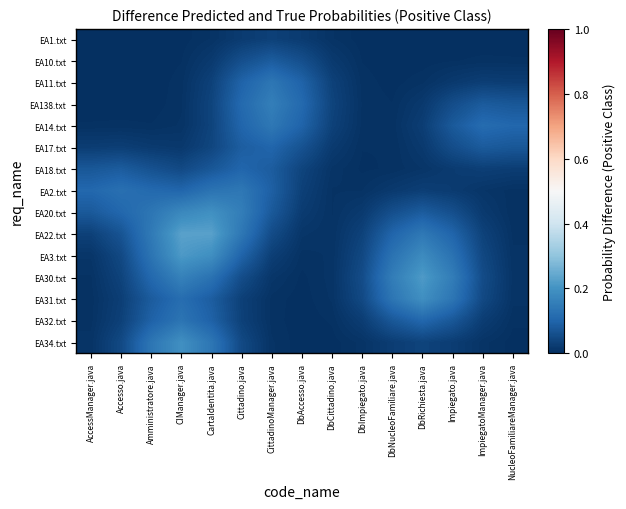

Reading left to right, transcribe all the data shown in this chart.

EA1.txt: AccessManager.java=0.0	Accesso.java=0.0	Amministratore.java=0.0	CIManager.java=0.0	CartaIdentita.java=0.0	Cittadino.java=0.0	CittadinoManager.java=0.0	DbAccesso.java=0.0	DbCittadino.java=0.0	DbImpiegato.java=0.0	DbNucleoFamiliare.java=0.0	DbRichiesta.java=0.0	Impiegato.java=0.0	ImpiegatoManager.java=0.0	NucleoFamiliareManager.java=0.0
EA10.txt: AccessManager.java=0.0	Accesso.java=0.0	Amministratore.java=0.0	CIManager.java=0.0	CartaIdentita.java=0.0	Cittadino.java=0.1	CittadinoManager.java=0.1	DbAccesso.java=0.1	DbCittadino.java=0.0	DbImpiegato.java=0.0	DbNucleoFamiliare.java=0.0	DbRichiesta.java=0.0	Impiegato.java=0.0	ImpiegatoManager.java=0.0	NucleoFamiliareManager.java=0.0
EA11.txt: AccessManager.java=0.0	Accesso.java=0.0	Amministratore.java=0.0	CIManager.java=0.0	CartaIdentita.java=0.0	Cittadino.java=0.1	CittadinoManager.java=0.1	DbAccesso.java=0.1	DbCittadino.java=0.0	DbImpiegato.java=0.0	DbNucleoFamiliare.java=0.0	DbRichiesta.java=0.0	Impiegato.java=0.0	ImpiegatoManager.java=0.0	NucleoFamiliareManager.java=0.0
EA138.txt: AccessManager.java=0.0	Accesso.java=0.0	Amministratore.java=0.0	CIManager.java=0.0	CartaIdentita.java=0.0	Cittadino.java=0.1	CittadinoManager.java=0.2	DbAccesso.java=0.1	DbCittadino.java=0.0	DbImpiegato.java=0.0	DbNucleoFamiliare.java=0.0	DbRichiesta.java=0.0	Impiegato.java=0.1	ImpiegatoManager.java=0.1	NucleoFamiliareManager.java=0.1
EA14.txt: AccessManager.java=0.0	Accesso.java=0.0	Amministratore.java=0.0	CIManager.java=0.0	CartaIdentita.java=0.0	Cittadino.java=0.1	CittadinoManager.java=0.1	DbAccesso.java=0.1	DbCittadino.java=0.0	DbImpiegato.java=0.0	DbNucleoFamiliare.java=0.0	DbRichiesta.java=0.0	Impiegato.java=0.1	ImpiegatoManager.java=0.1	NucleoFamiliareManager.java=0.1
EA17.txt: AccessManager.java=0.0	Accesso.java=0.0	Amministratore.java=0.0	CIManager.java=0.0	CartaIdentita.java=0.0	Cittadino.java=0.1	CittadinoManager.java=0.1	DbAccesso.java=0.1	DbCittadino.java=0.0	DbImpiegato.java=0.0	DbNucleoFamiliare.java=0.0	DbRichiesta.java=0.0	Impiegato.java=0.1	ImpiegatoManager.java=0.1	NucleoFamiliareManager.java=0.1
EA18.txt: AccessManager.java=0.1	Accesso.java=0.1	Amministratore.java=0.1	CIManager.java=0.0	CartaIdentita.java=0.1	Cittadino.java=0.1	CittadinoManager.java=0.1	DbAccesso.java=0.0	DbCittadino.java=0.0	DbImpiegato.java=0.0	DbNucleoFamiliare.java=0.0	DbRichiesta.java=0.0	Impiegato.java=0.0	ImpiegatoManager.java=0.0	NucleoFamiliareManager.java=0.0
EA2.txt: AccessManager.java=0.1	Accesso.java=0.1	Amministratore.java=0.1	CIManager.java=0.1	CartaIdentita.java=0.1	Cittadino.java=0.1	CittadinoManager.java=0.1	DbAccesso.java=0.0	DbCittadino.java=0.0	DbImpiegato.java=0.0	DbNucleoFamiliare.java=0.0	DbRichiesta.java=0.0	Impiegato.java=0.0	ImpiegatoManager.java=0.0	NucleoFamiliareManager.java=0.0
EA20.txt: AccessManager.java=0.1	Accesso.java=0.1	Amministratore.java=0.1	CIManager.java=0.2	CartaIdentita.java=0.2	Cittadino.java=0.2	CittadinoManager.java=0.1	DbAccesso.java=0.0	DbCittadino.java=0.0	DbImpiegato.java=0.0	DbNucleoFamiliare.java=0.1	DbRichiesta.java=0.1	Impiegato.java=0.1	ImpiegatoManager.java=0.0	NucleoFamiliareManager.java=0.0
EA22.txt: AccessManager.java=0.0	Accesso.java=0.1	Amministratore.java=0.1	CIManager.java=0.2	CartaIdentita.java=0.2	Cittadino.java=0.1	CittadinoManager.java=0.1	DbAccesso.java=0.0	DbCittadino.java=0.0	DbImpiegato.java=0.0	DbNucleoFamiliare.java=0.1	DbRichiesta.java=0.1	Impiegato.java=0.1	ImpiegatoManager.java=0.0	NucleoFamiliareManager.java=0.0
EA3.txt: AccessManager.java=0.0	Accesso.java=0.0	Amministratore.java=0.1	CIManager.java=0.2	CartaIdentita.java=0.2	Cittadino.java=0.1	CittadinoManager.java=0.0	DbAccesso.java=0.0	DbCittadino.java=0.0	DbImpiegato.java=0.0	DbNucleoFamiliare.java=0.1	DbRichiesta.java=0.2	Impiegato.java=0.1	ImpiegatoManager.java=0.0	NucleoFamiliareManager.java=0.0
EA30.txt: AccessManager.java=0.0	Accesso.java=0.0	Amministratore.java=0.1	CIManager.java=0.2	CartaIdentita.java=0.1	Cittadino.java=0.1	CittadinoManager.java=0.0	DbAccesso.java=0.0	DbCittadino.java=0.0	DbImpiegato.java=0.1	DbNucleoFamiliare.java=0.2	DbRichiesta.java=0.2	Impiegato.java=0.2	ImpiegatoManager.java=0.1	NucleoFamiliareManager.java=0.0
EA31.txt: AccessManager.java=0.0	Accesso.java=0.0	Amministratore.java=0.1	CIManager.java=0.1	CartaIdentita.java=0.1	Cittadino.java=0.0	CittadinoManager.java=0.0	DbAccesso.java=0.0	DbCittadino.java=0.0	DbImpiegato.java=0.0	DbNucleoFamiliare.java=0.1	DbRichiesta.java=0.2	Impiegato.java=0.1	ImpiegatoManager.java=0.0	NucleoFamiliareManager.java=0.0
EA32.txt: AccessManager.java=0.0	Accesso.java=0.0	Amministratore.java=0.1	CIManager.java=0.1	CartaIdentita.java=0.1	Cittadino.java=0.0	CittadinoManager.java=0.0	DbAccesso.java=0.0	DbCittadino.java=0.0	DbImpiegato.java=0.0	DbNucleoFamiliare.java=0.1	DbRichiesta.java=0.1	Impiegato.java=0.1	ImpiegatoManager.java=0.0	NucleoFamiliareManager.java=0.0
EA34.txt: AccessManager.java=0.0	Accesso.java=0.0	Amministratore.java=0.1	CIManager.java=0.2	CartaIdentita.java=0.1	Cittadino.java=0.0	CittadinoManager.java=0.0	DbAccesso.java=0.0	DbCittadino.java=0.0	DbImpiegato.java=0.0	DbNucleoFamiliare.java=0.0	DbRichiesta.java=0.0	Impiegato.java=0.0	ImpiegatoManager.java=0.0	NucleoFamiliareManager.java=0.0